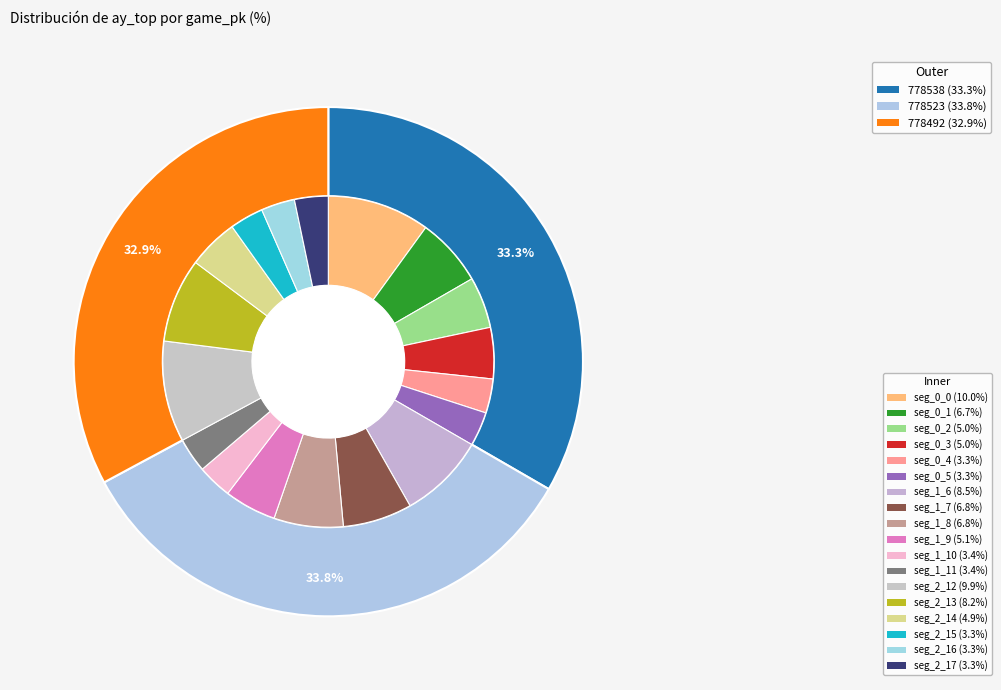

Count the number of slices in the pie.

3